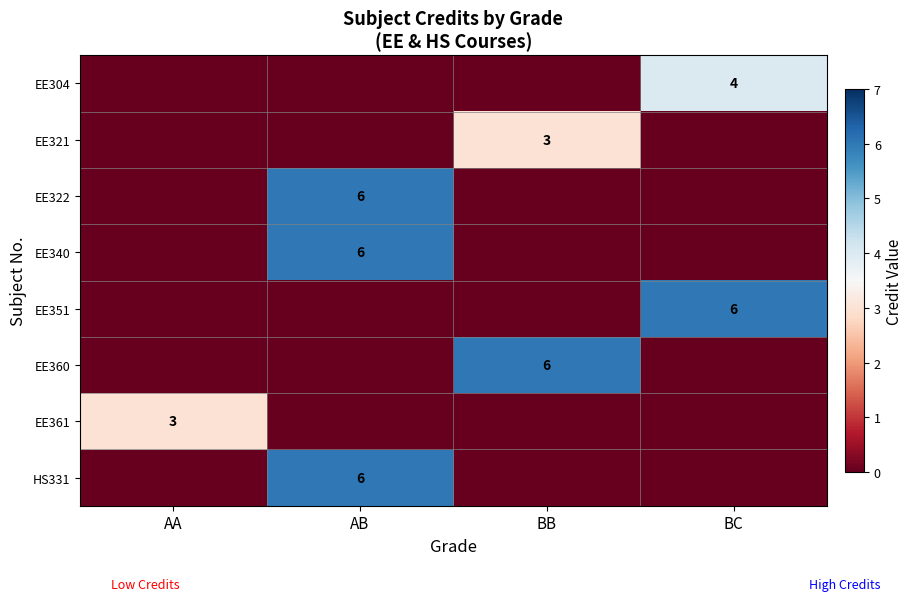

True or false: EE340 has a value of 3 at AB.

False